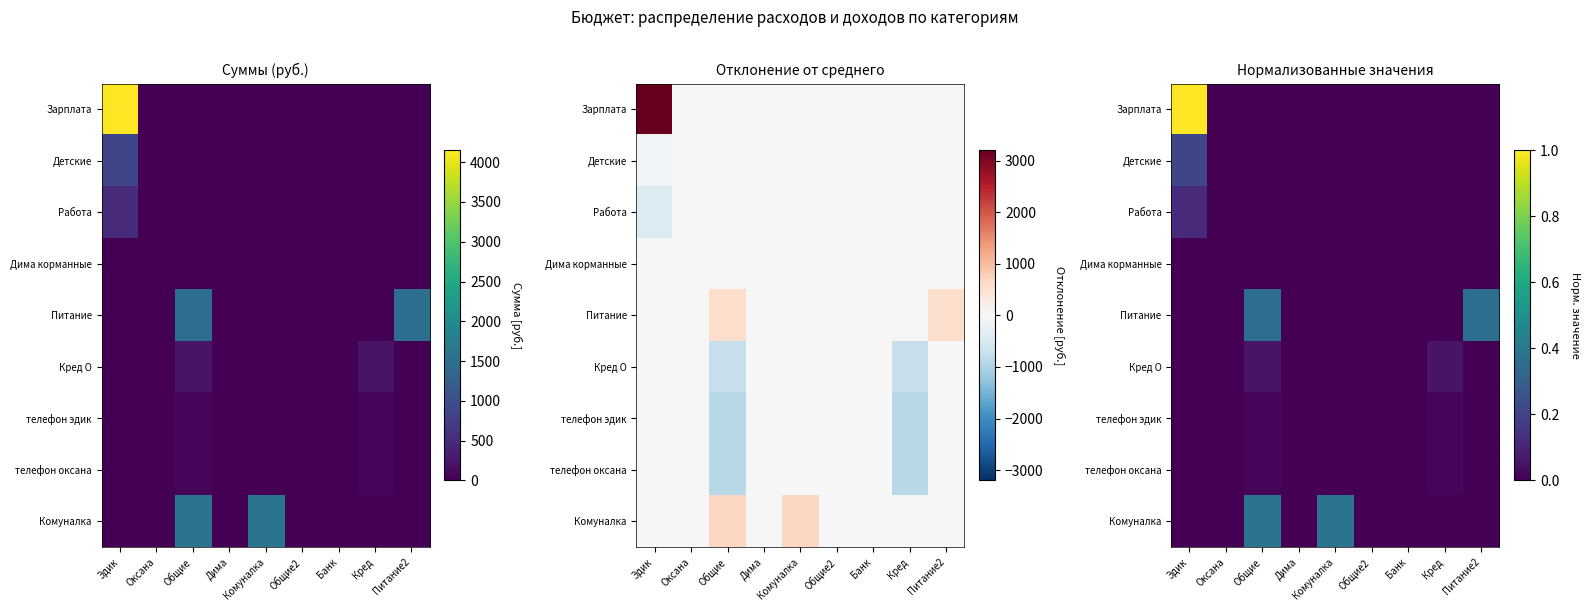

At which category is the sum across all series the highest?

Эдик